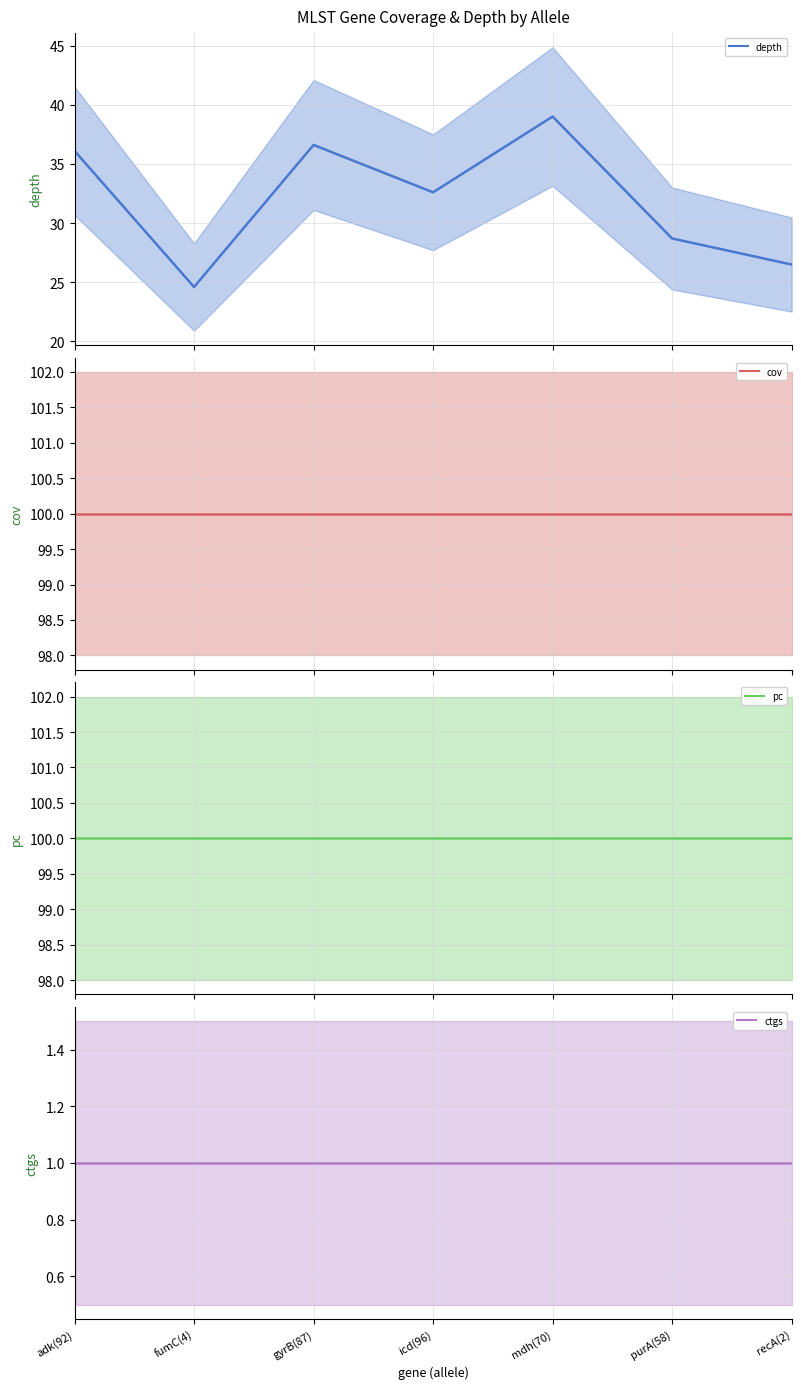

True or false: cov has more than 2 interior local peaks.

False